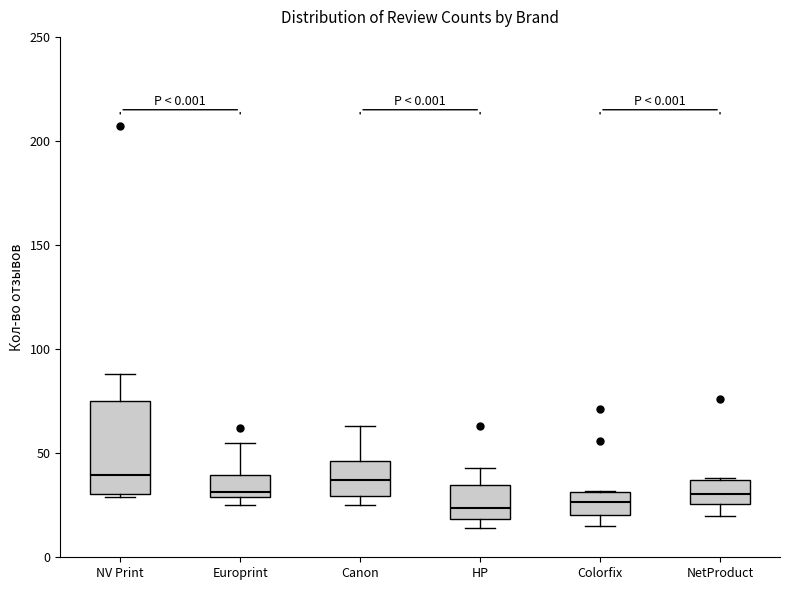

Comparing the boxes themselves (not the whiskers), which one is the tallest?

NV Print